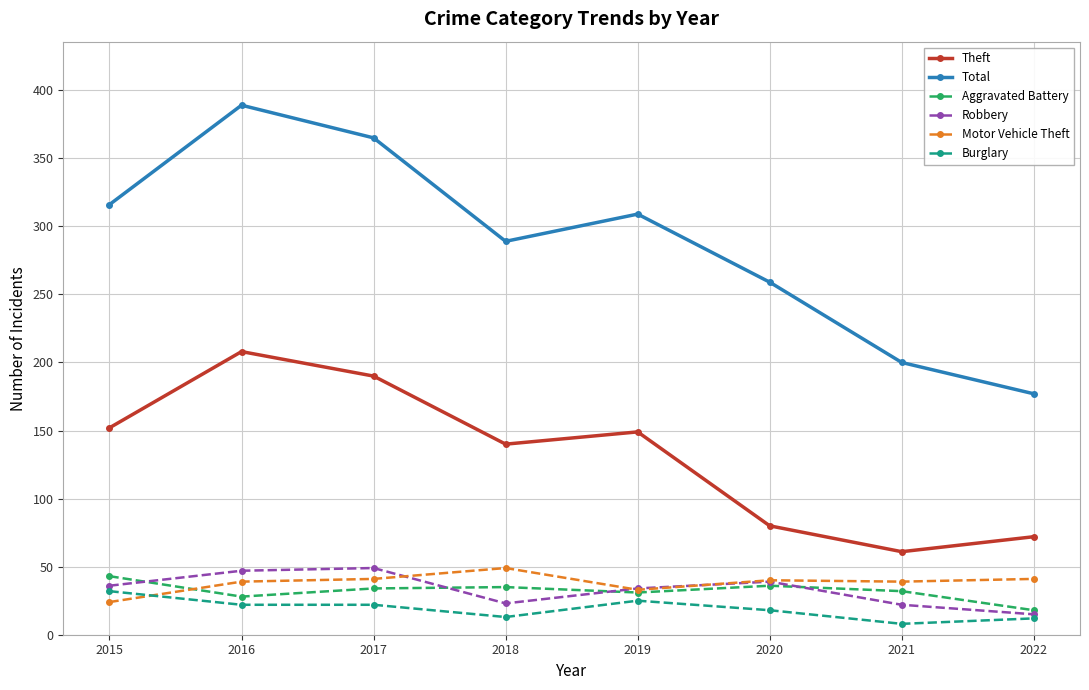

Read the Total value at 2015.

316